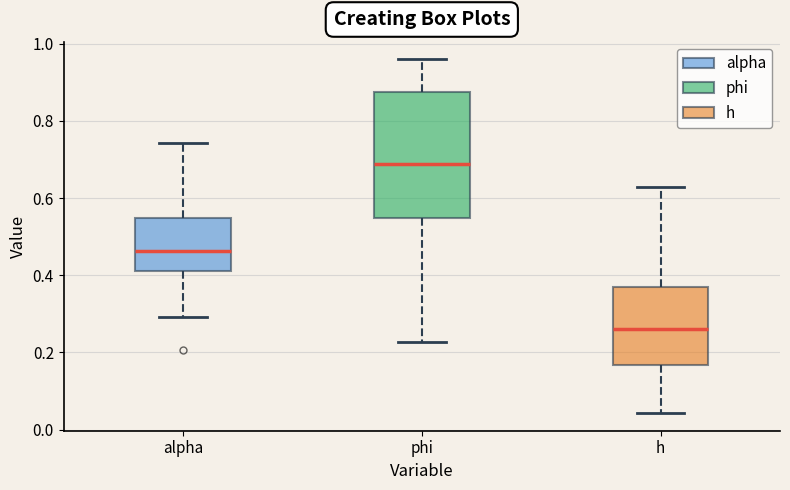

Where does the lower whisker of the box for alpha end on the y-axis? The values are not printed on the chart, so give them approximately, as read against the axis.

0.30